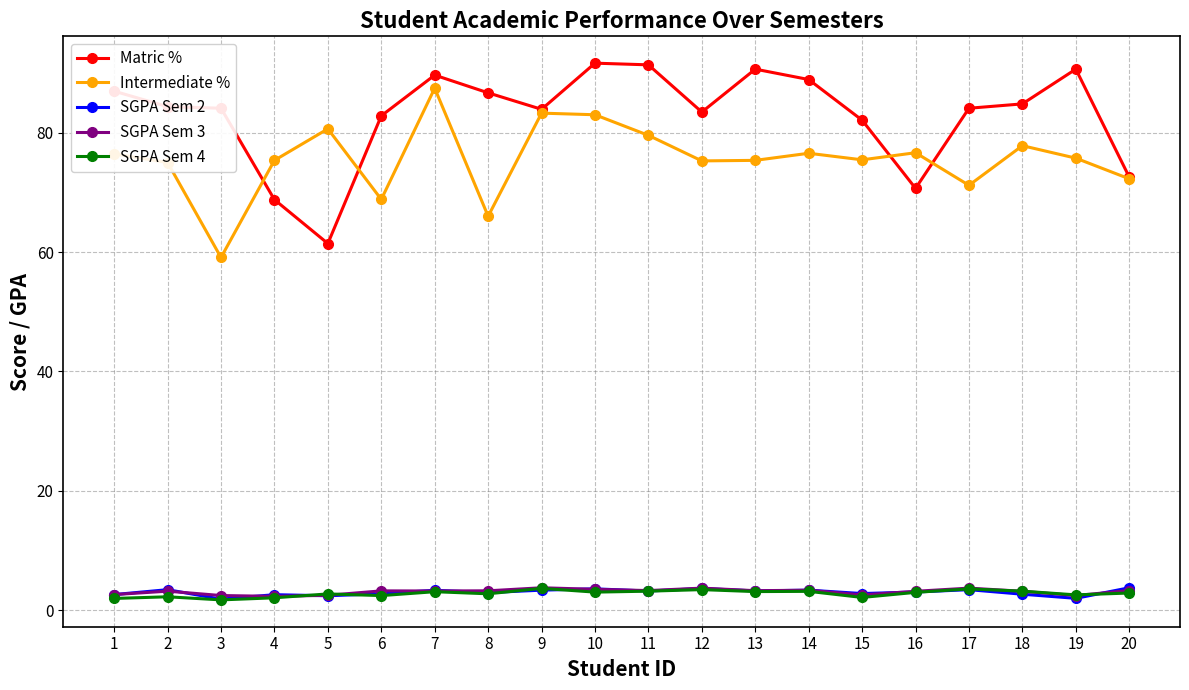

True or false: Matric % has more than 0 points higher than both neighbors.

True